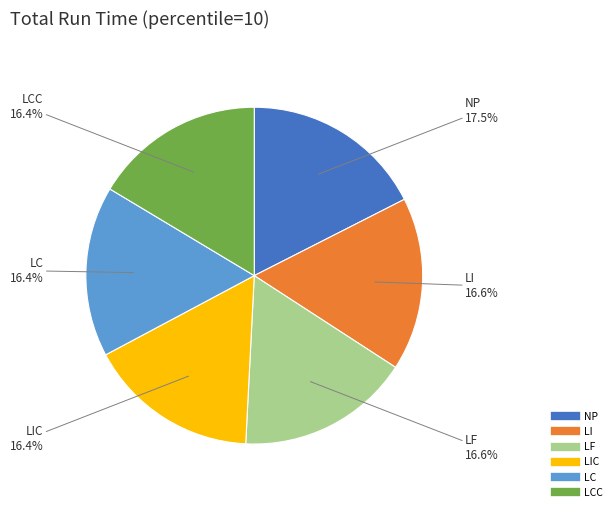

Is there any slice that represents more than half of the pie?

No